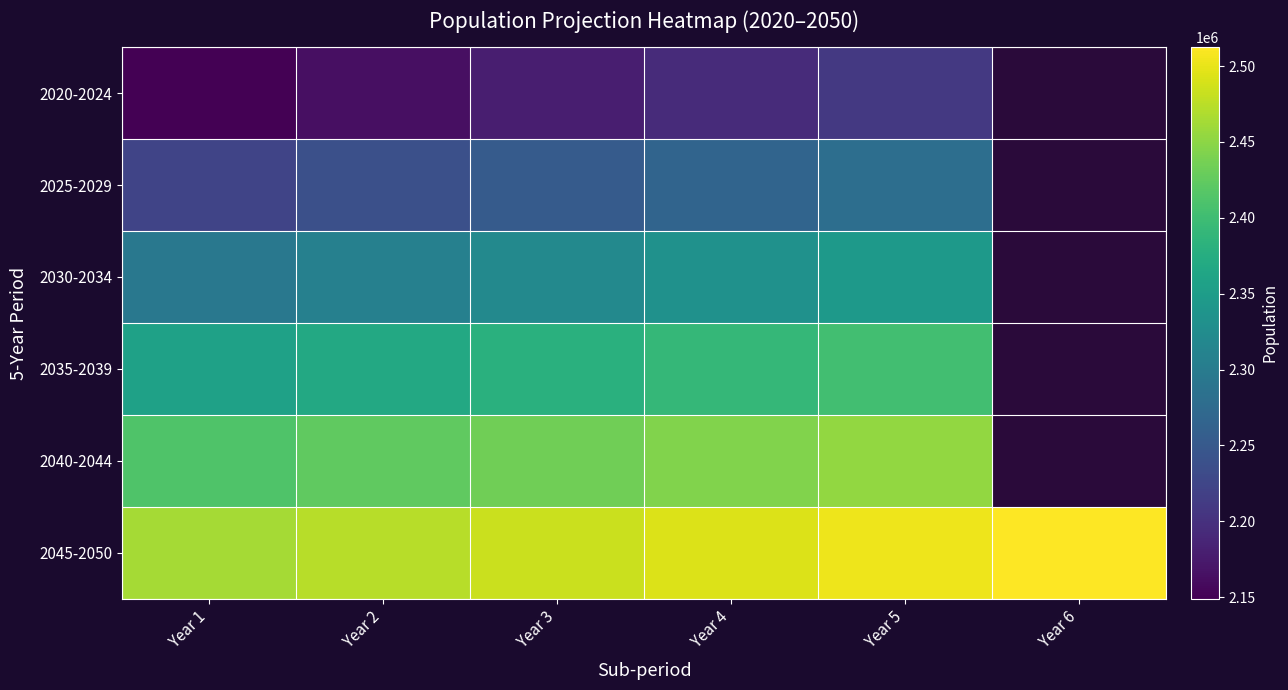

What is the highest value of the 2030-2034 series?

2345075.0